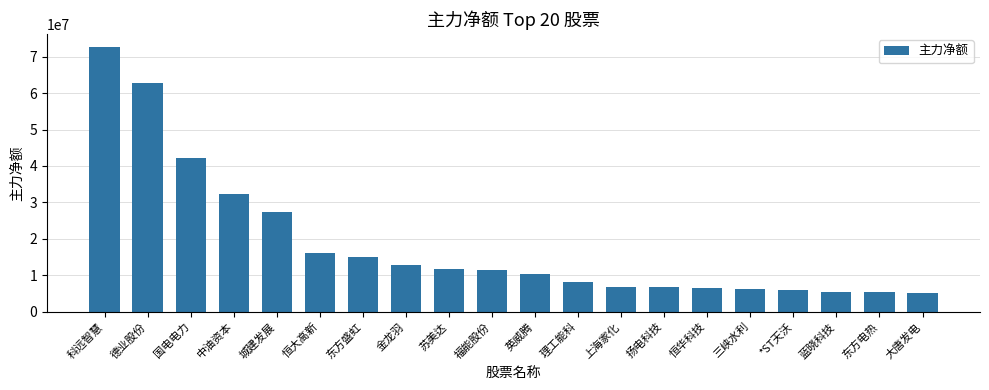

What position from the left is 扬电科技?

14